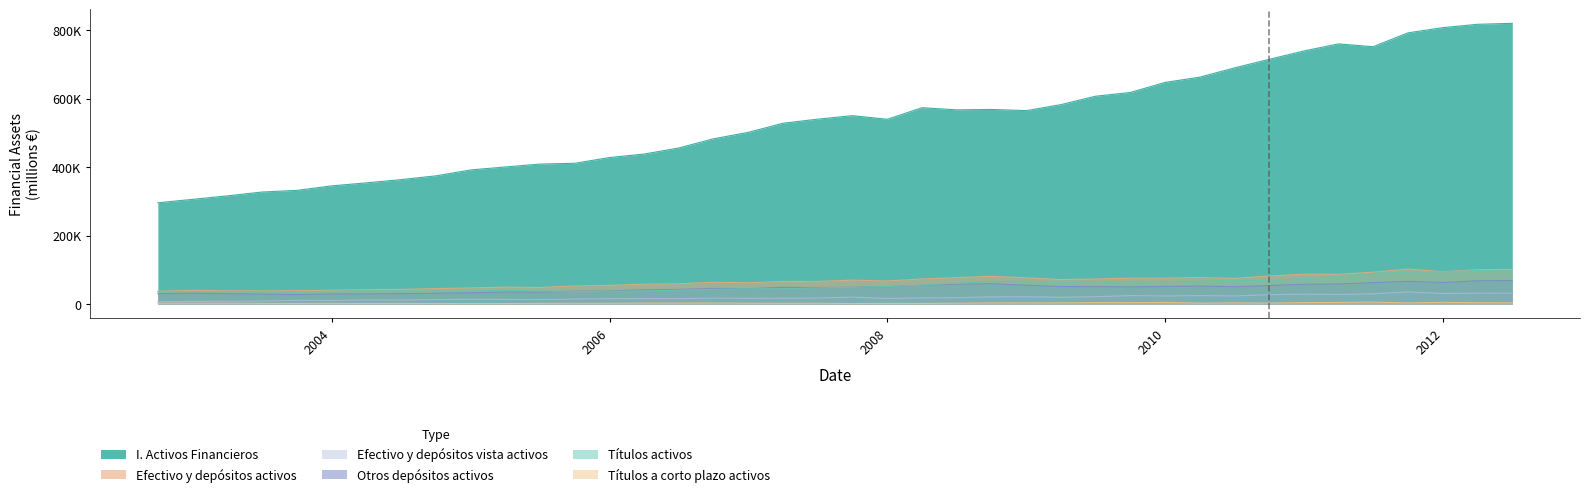

Does the chart have visible grid lines?

No